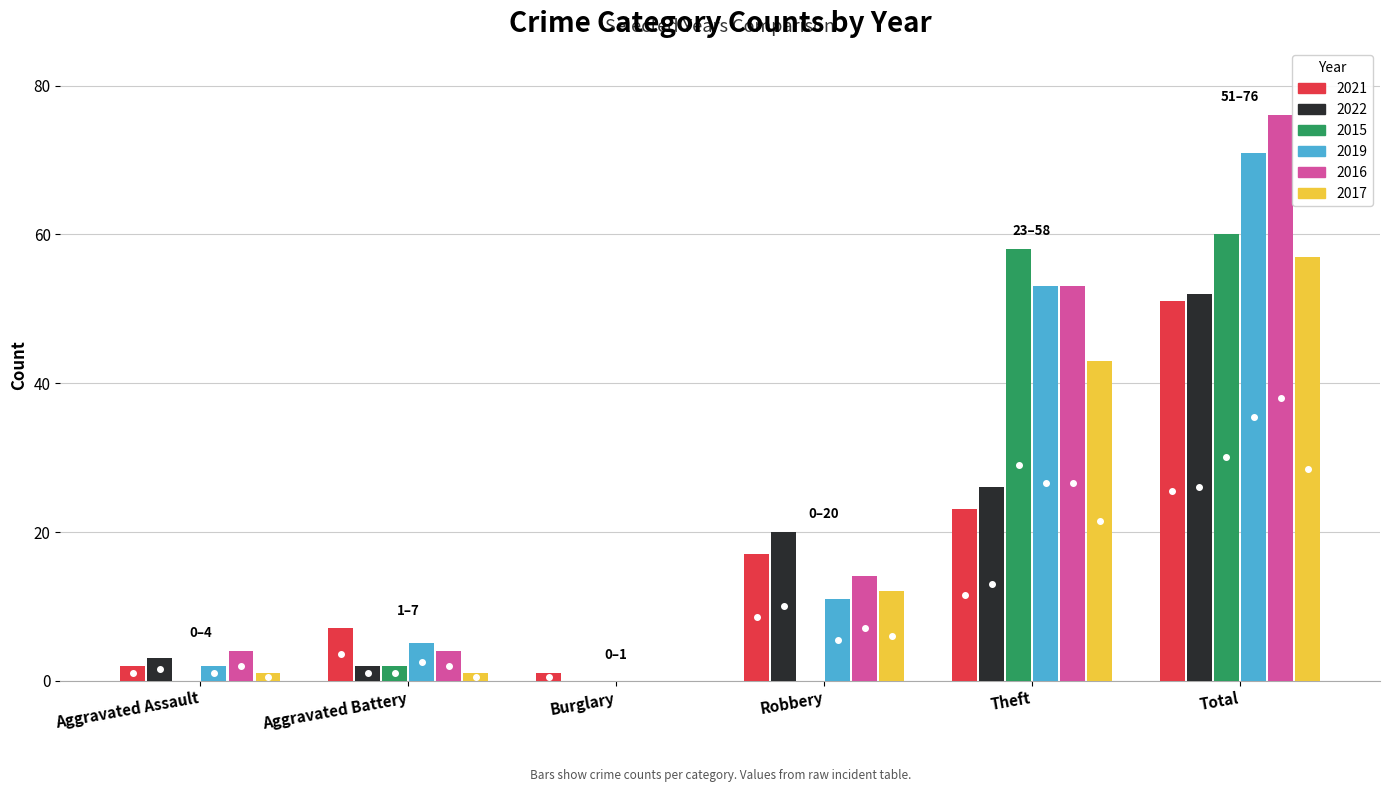

At which category is the sum across all series the highest?

Total